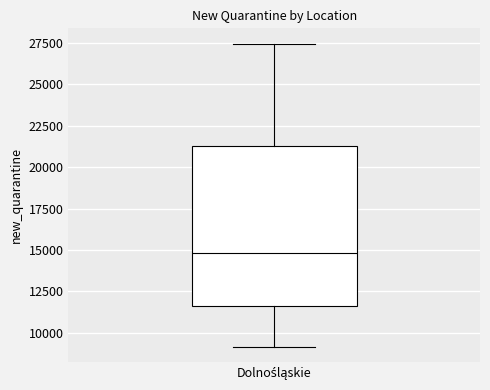

Read this box plot against the y-axis: the position of the median line, the range covered by the box, and the ends of both whiskers. The values are not printed on the chart, so give them approximately, as read against the axis.

median 15000, box 11500 to 21500, whiskers 9000 to 27500